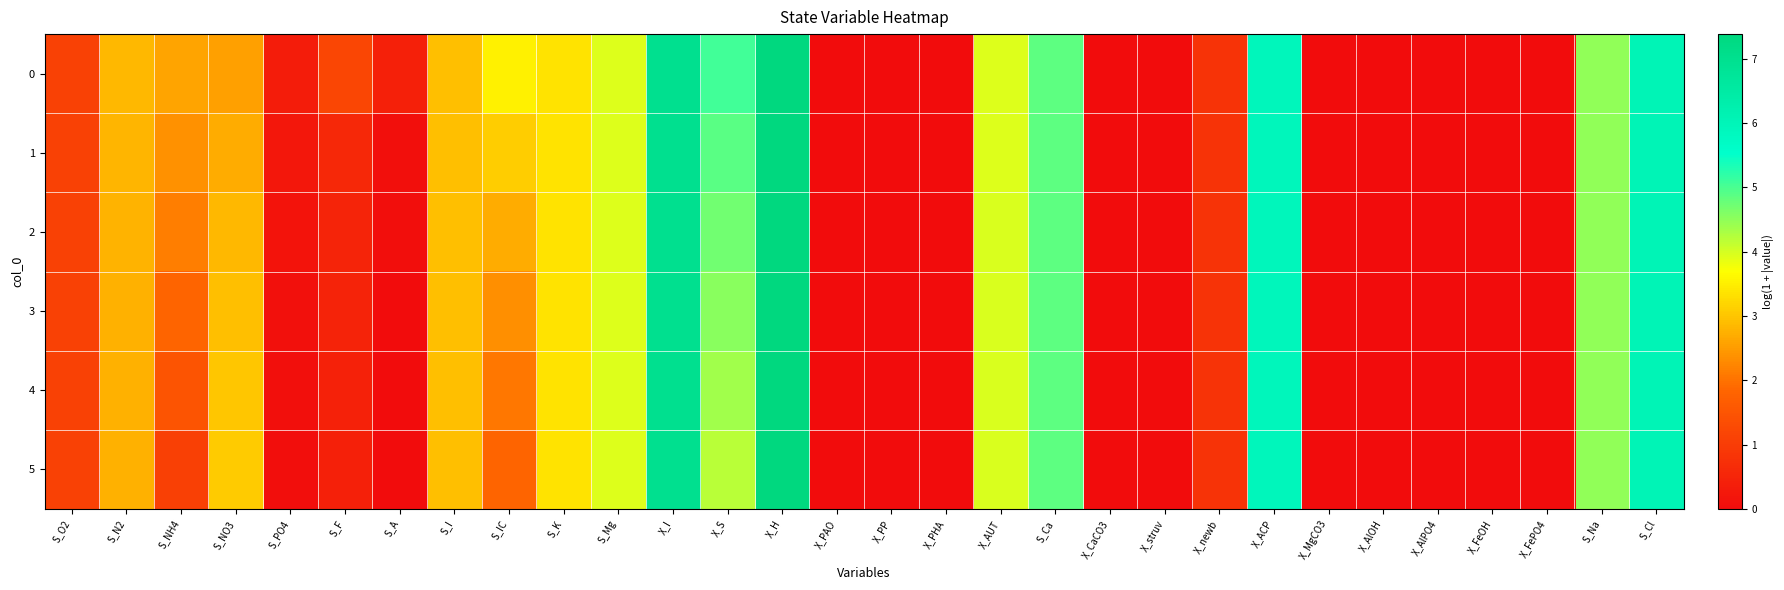

Reading left to right, list all the values displayed in this chart.

0: S_O2=1.1	S_N2=2.8	S_NH4=2.6	S_NO3=2.6	S_PO4=0.3	S_F=1.2	S_A=0.4	S_I=2.9	S_IC=3.5	S_K=3.4	S_Mg=3.9	X_I=7.0	X_S=5.0	X_H=7.4	X_PAO=0.0	X_PP=0.0	X_PHA=0.0	X_AUT=3.9	S_Ca=4.9	X_CaCO3=0.0	X_struv=0.0	X_newb=0.8	X_ACP=5.9	X_MgCO3=0.0	X_AlOH=0.0	X_AlPO4=0.0	X_FeOH=0.0	X_FePO4=0.0	S_Na=4.5	S_Cl=6.1
1: S_O2=1.1	S_N2=2.8	S_NH4=2.4	S_NO3=2.7	S_PO4=0.2	S_F=0.6	S_A=0.1	S_I=2.9	S_IC=3.1	S_K=3.4	S_Mg=3.9	X_I=7.0	X_S=4.9	X_H=7.4	X_PAO=0.0	X_PP=0.0	X_PHA=0.0	X_AUT=3.9	S_Ca=4.9	X_CaCO3=0.0	X_struv=0.0	X_newb=0.8	X_ACP=5.9	X_MgCO3=0.0	X_AlOH=0.0	X_AlPO4=0.0	X_FeOH=0.0	X_FePO4=0.0	S_Na=4.5	S_Cl=6.1
2: S_O2=1.1	S_N2=2.8	S_NH4=2.1	S_NO3=2.8	S_PO4=0.2	S_F=0.5	S_A=0.0	S_I=2.9	S_IC=2.7	S_K=3.4	S_Mg=3.9	X_I=7.0	X_S=4.7	X_H=7.4	X_PAO=0.0	X_PP=0.0	X_PHA=0.0	X_AUT=4.0	S_Ca=4.9	X_CaCO3=0.0	X_struv=0.0	X_newb=0.8	X_ACP=5.9	X_MgCO3=0.0	X_AlOH=0.0	X_AlPO4=0.0	X_FeOH=0.0	X_FePO4=0.0	S_Na=4.5	S_Cl=6.1
3: S_O2=1.1	S_N2=2.8	S_NH4=1.8	S_NO3=2.9	S_PO4=0.1	S_F=0.5	S_A=0.0	S_I=2.9	S_IC=2.3	S_K=3.4	S_Mg=3.9	X_I=7.0	X_S=4.5	X_H=7.4	X_PAO=0.0	X_PP=0.0	X_PHA=0.0	X_AUT=4.0	S_Ca=4.9	X_CaCO3=0.0	X_struv=0.0	X_newb=0.8	X_ACP=5.9	X_MgCO3=0.0	X_AlOH=0.0	X_AlPO4=0.0	X_FeOH=0.0	X_FePO4=0.0	S_Na=4.5	S_Cl=6.1
4: S_O2=1.1	S_N2=2.8	S_NH4=1.5	S_NO3=3.0	S_PO4=0.1	S_F=0.4	S_A=0.0	S_I=2.9	S_IC=2.1	S_K=3.4	S_Mg=3.9	X_I=7.0	X_S=4.4	X_H=7.4	X_PAO=0.0	X_PP=0.0	X_PHA=0.0	X_AUT=4.0	S_Ca=4.9	X_CaCO3=0.0	X_struv=0.0	X_newb=0.8	X_ACP=5.9	X_MgCO3=0.0	X_AlOH=0.0	X_AlPO4=0.0	X_FeOH=0.0	X_FePO4=0.0	S_Na=4.5	S_Cl=6.1
5: S_O2=1.1	S_N2=2.7	S_NH4=1.1	S_NO3=3.1	S_PO4=0.0	S_F=0.4	S_A=0.0	S_I=2.9	S_IC=1.8	S_K=3.4	S_Mg=3.9	X_I=7.0	X_S=4.2	X_H=7.4	X_PAO=0.0	X_PP=0.0	X_PHA=0.0	X_AUT=4.0	S_Ca=4.9	X_CaCO3=0.0	X_struv=0.0	X_newb=0.8	X_ACP=5.9	X_MgCO3=0.0	X_AlOH=0.0	X_AlPO4=0.0	X_FeOH=0.0	X_FePO4=0.0	S_Na=4.5	S_Cl=6.1